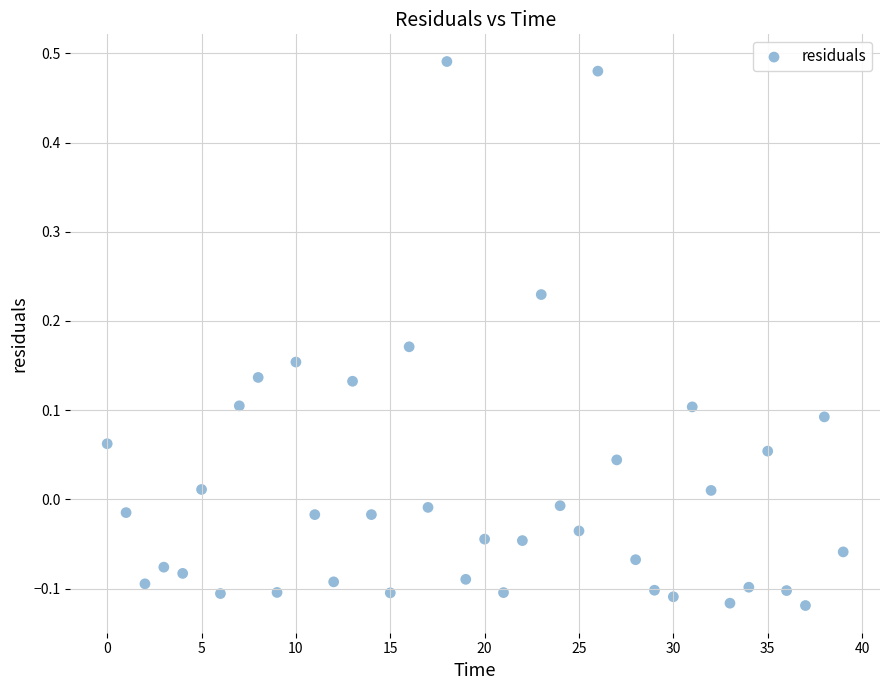

What is the range of Y values (max minus min)?

0.6